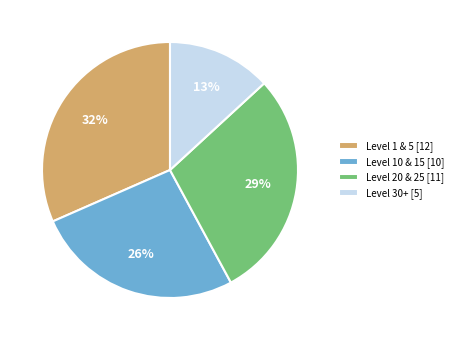

The Level 1 & 5 [12] slice represents 32% of the pie. True or false?

True